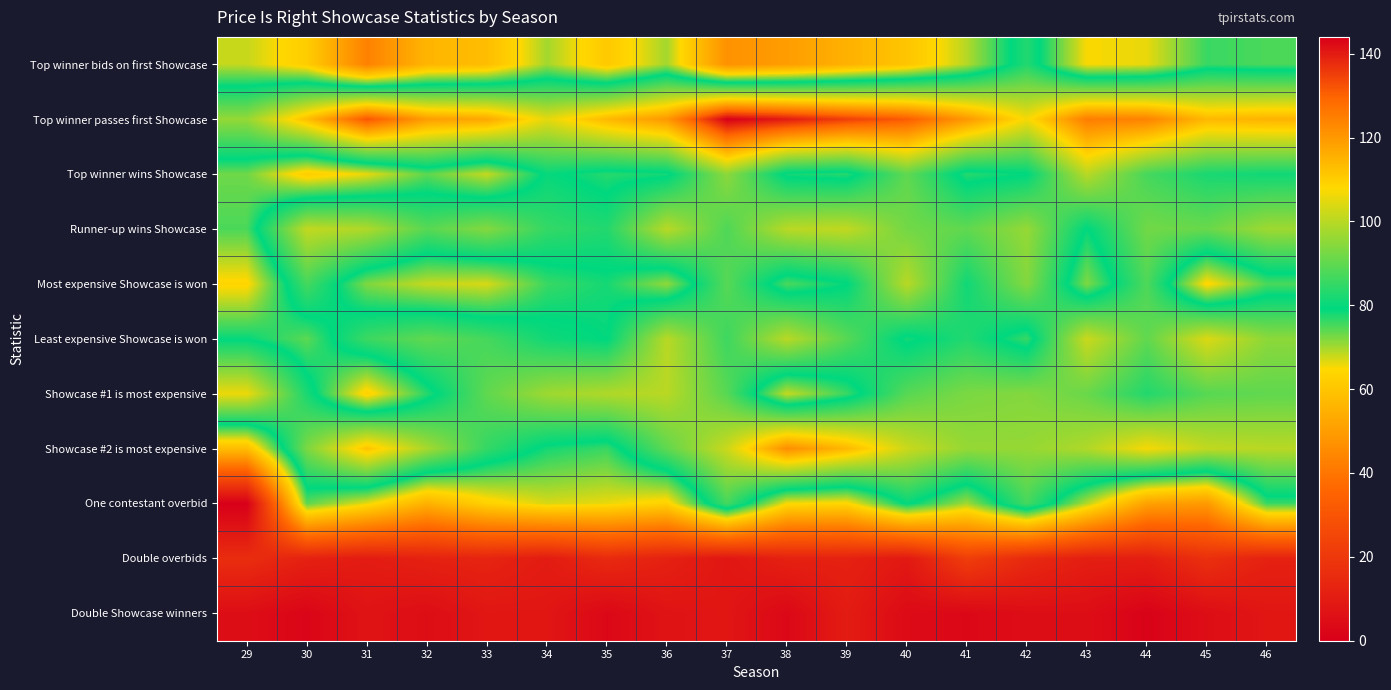

At which category is the sum across all series the highest?

37